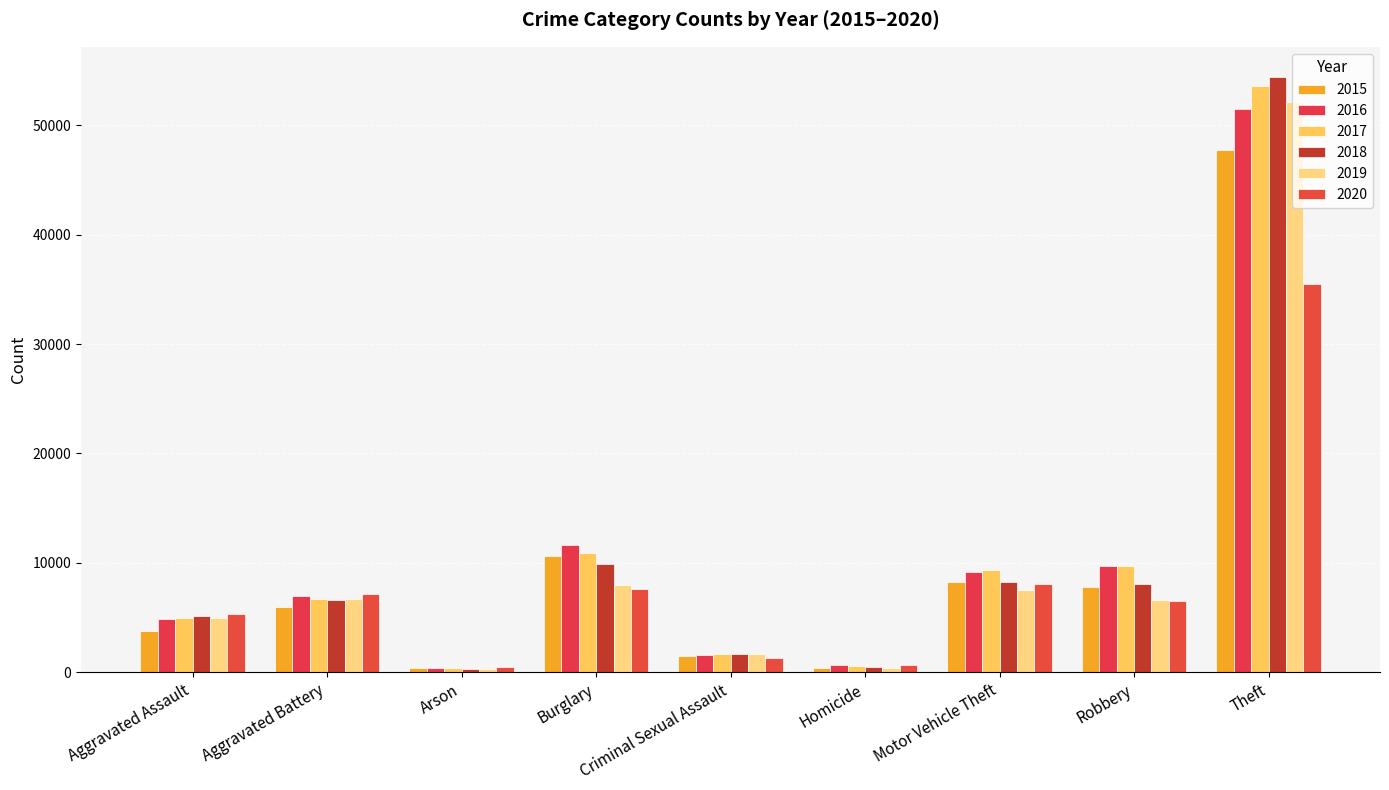

Does the chart contain stacked bars?

No